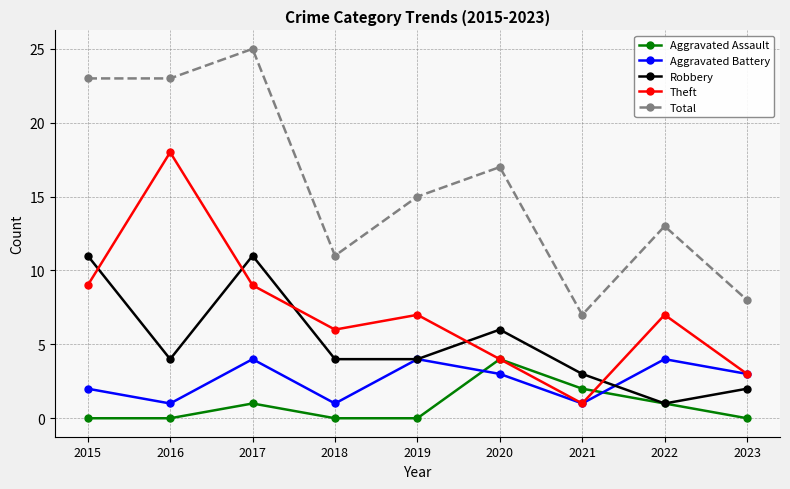

True or false: Aggravated Assault has more than 1 interior local peaks.

True